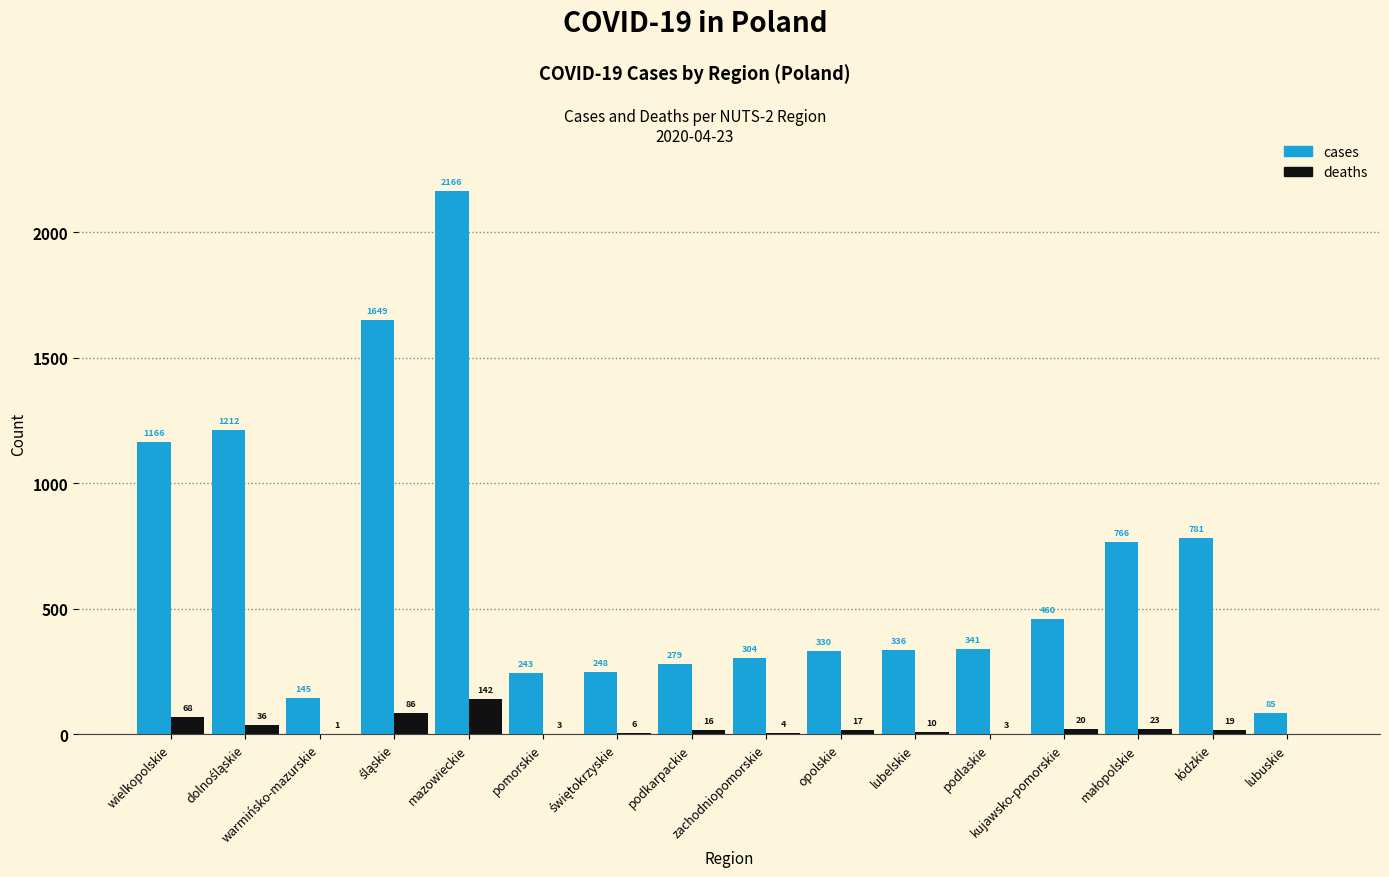

What is the sum of the cases values at wielkopolskie and mazowieckie?

3332